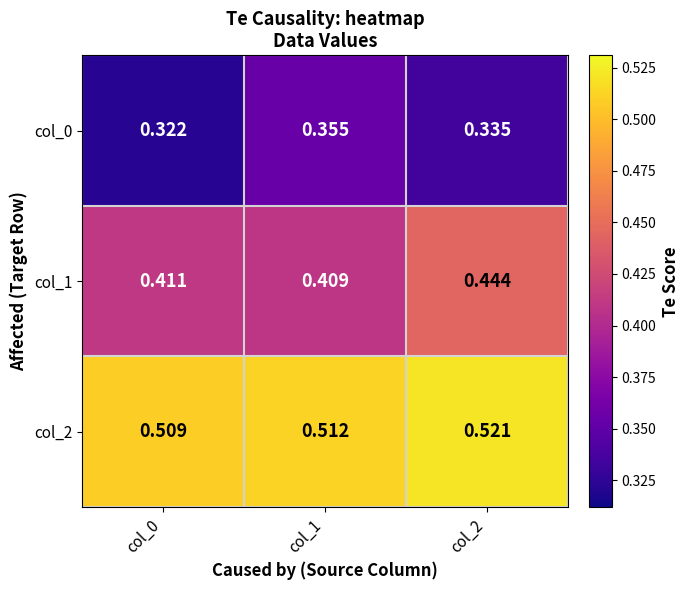

Is the value of col_1 at col_0 greater than the value of col_2 at col_2?

No